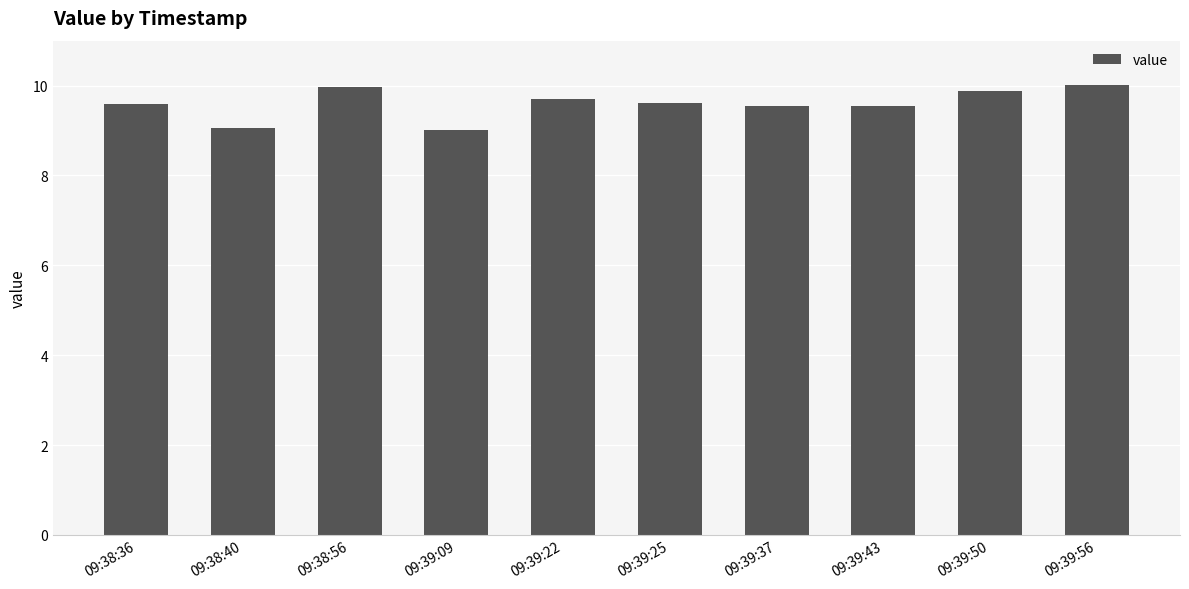

What is the difference between the maximum and minimum values?

1.0